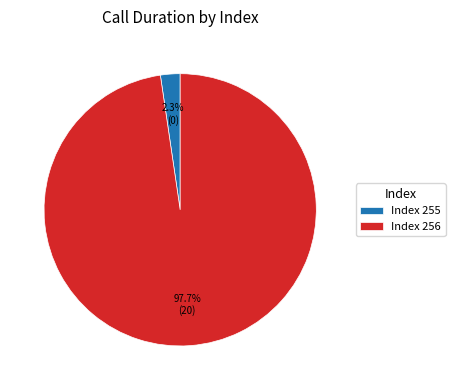

Combined, do Index 255 and Index 256 account for over 50%?

Yes